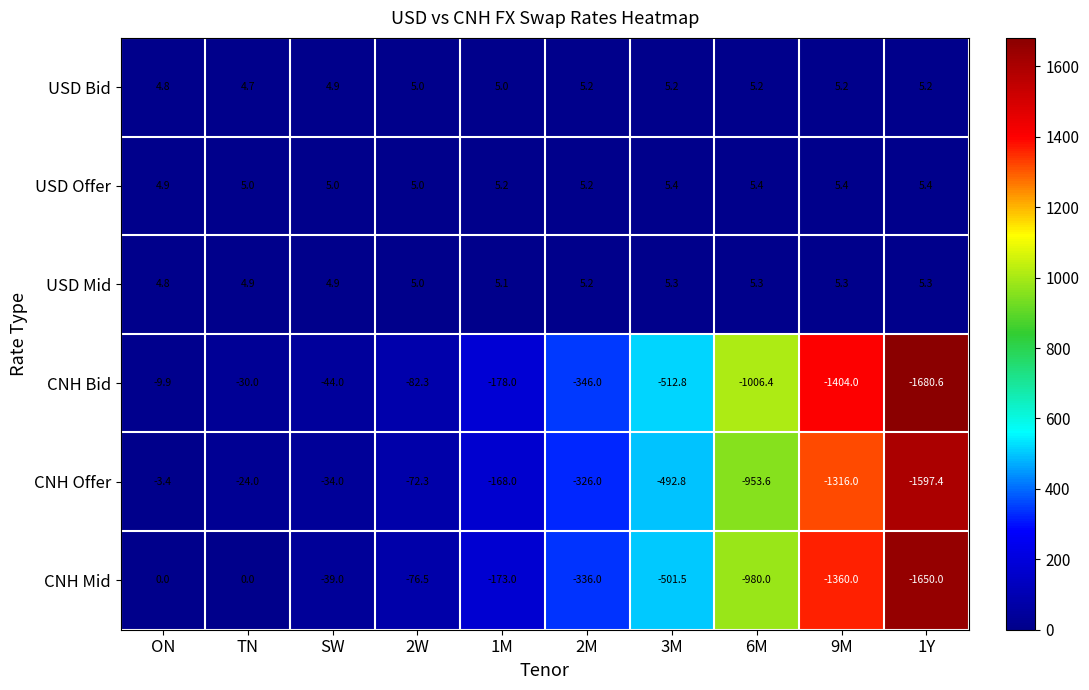

What value does the CNH Mid series have at 3M?

-501.5